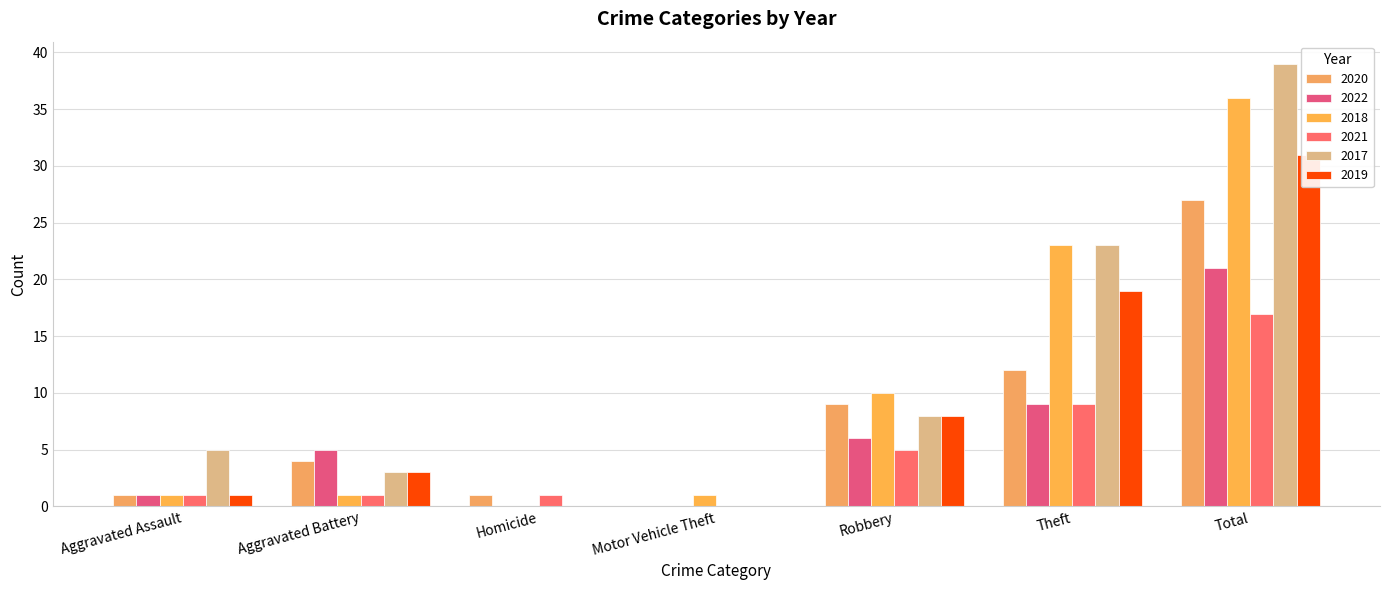

Count the number of data series in this chart.

6